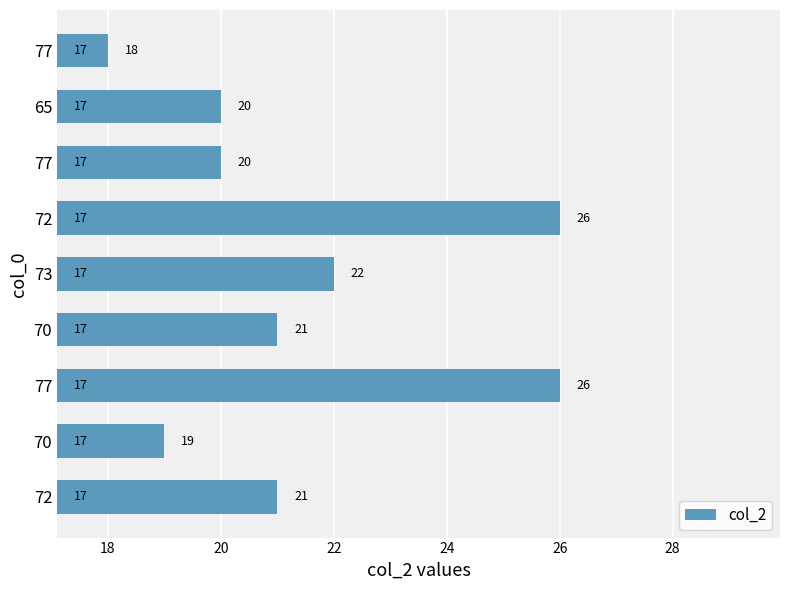

How many distinct data groups are displayed?

1